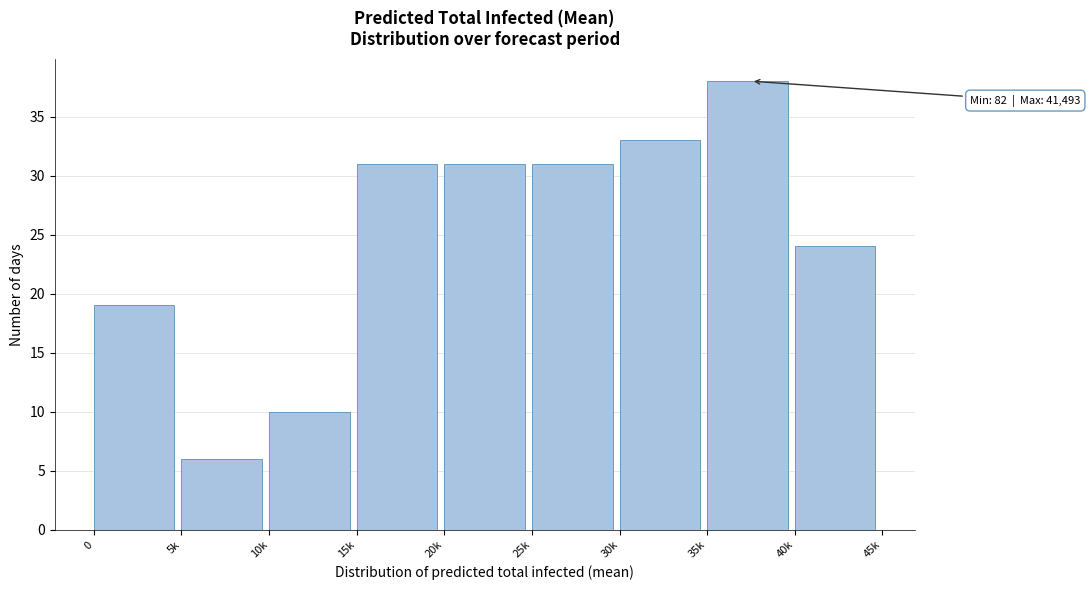

Reading left to right, transcribe all the data shown in this chart.

19	6	10	31	31	31	33	38	24